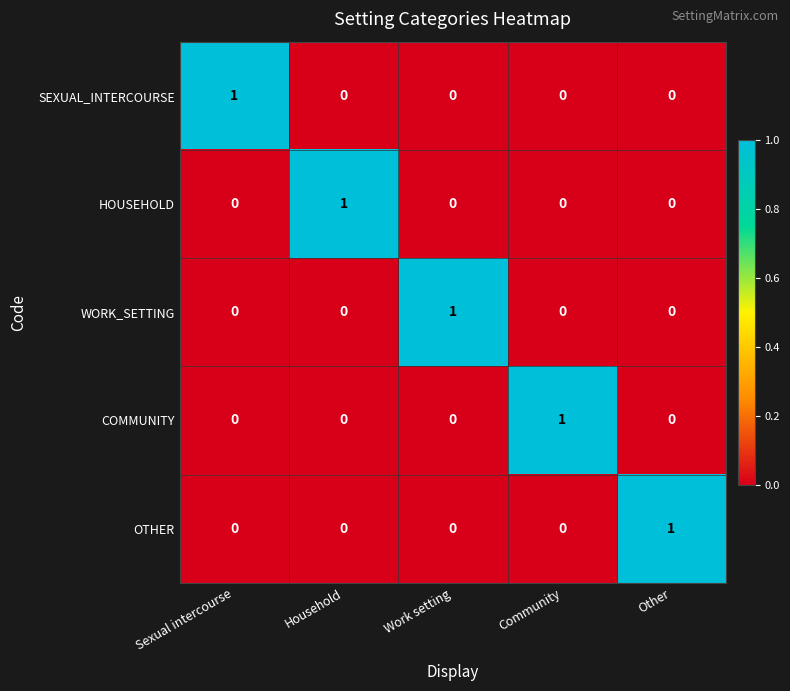

Is it true that HOUSEHOLD equals -1 at Sexual intercourse?

False